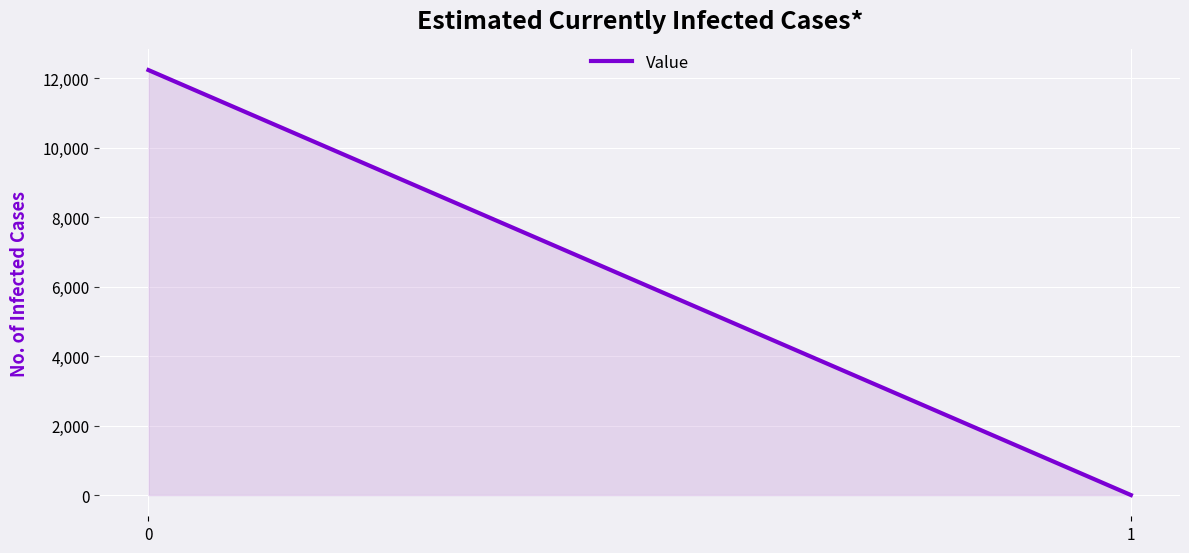

Reading left to right, what are all the values shown in this chart?

12239.0	0.0